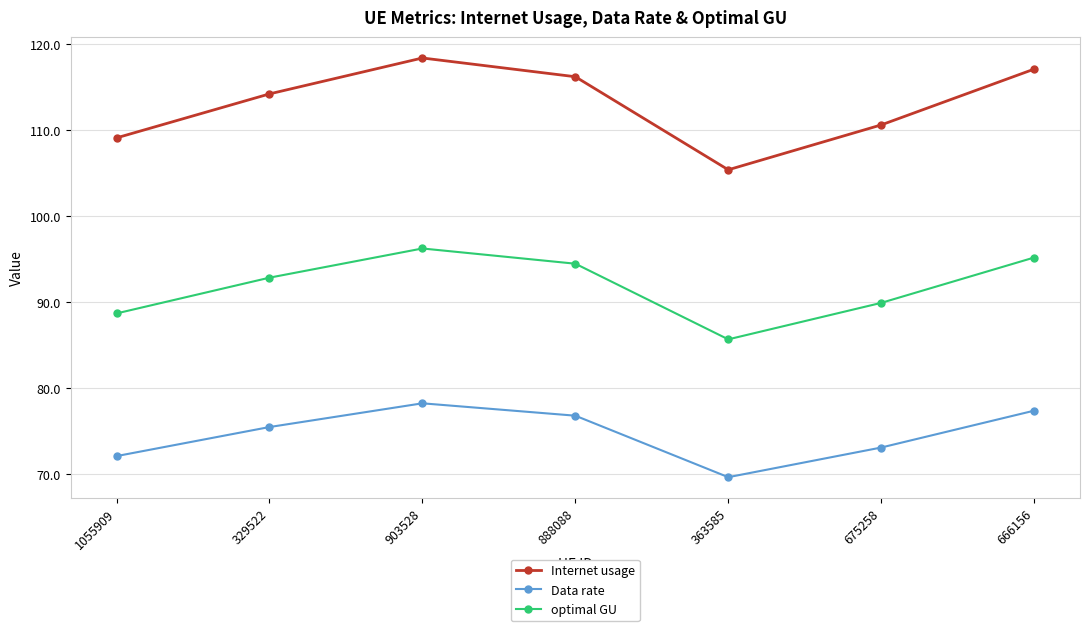

Reading left to right, what are all the values shown in this chart?

Internet usage: 109.1	114.2	118.4	116.2	105.4	110.6	117.1
Data rate: 72.1	75.5	78.2	76.8	69.6	73.1	77.4
optimal GU: 88.7	92.9	96.3	94.5	85.7	89.9	95.2